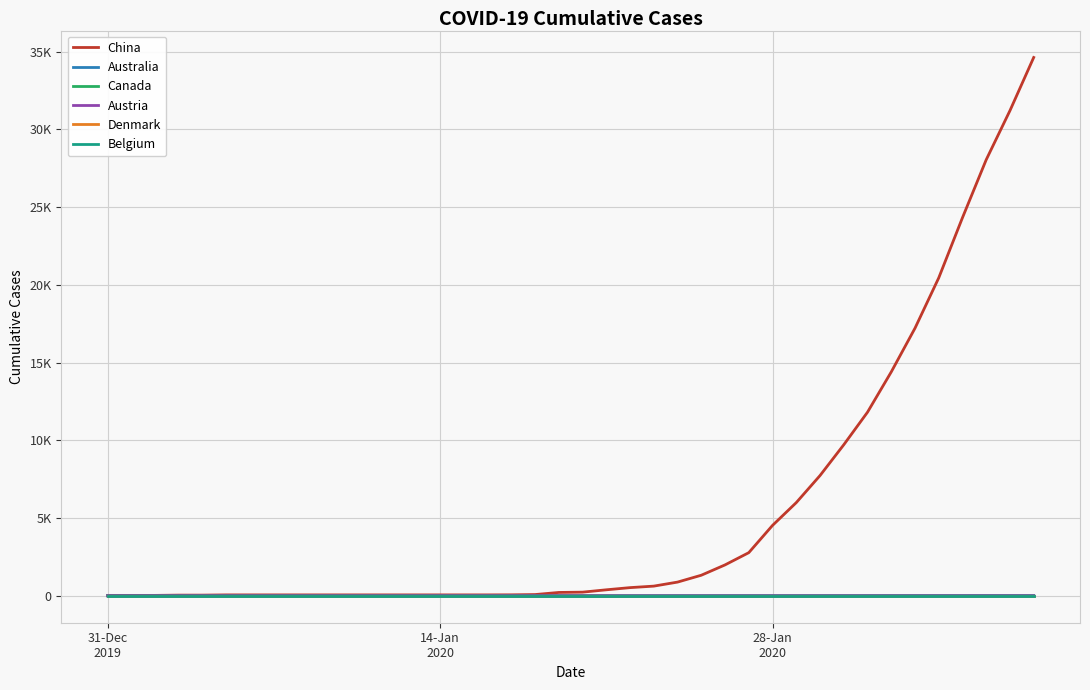

What is the maximum value shown in the chart?

34625